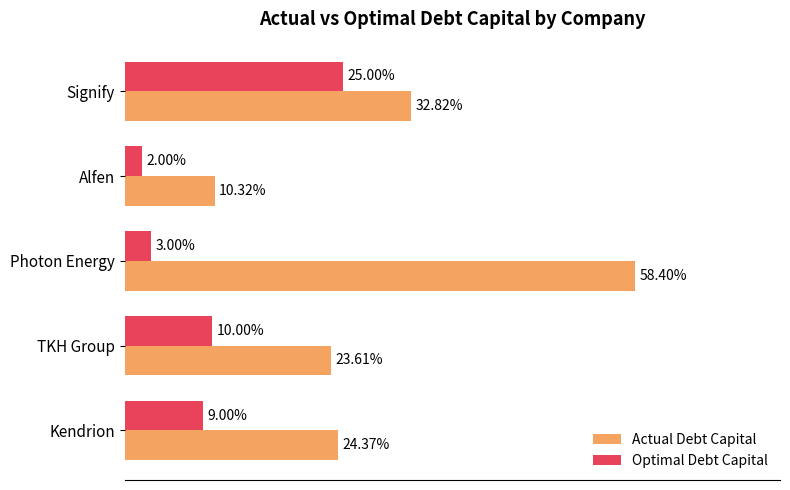

What are all the series names shown in the legend?

Actual Debt Capital, Optimal Debt Capital